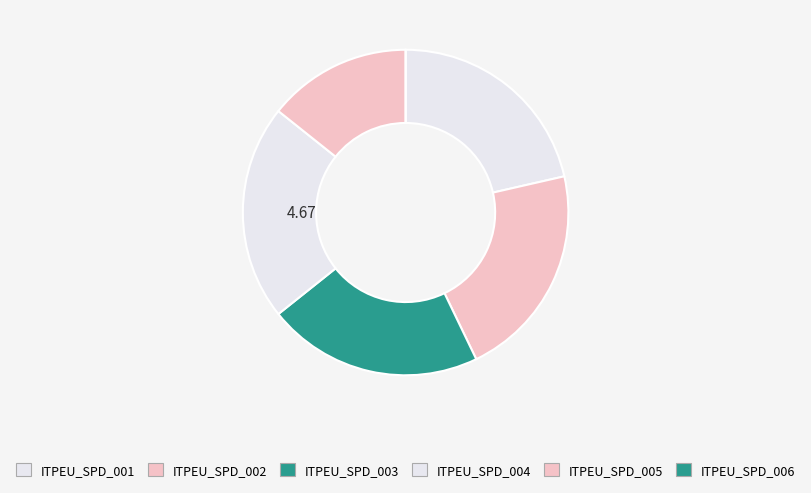

Count the number of slices in the pie.

6